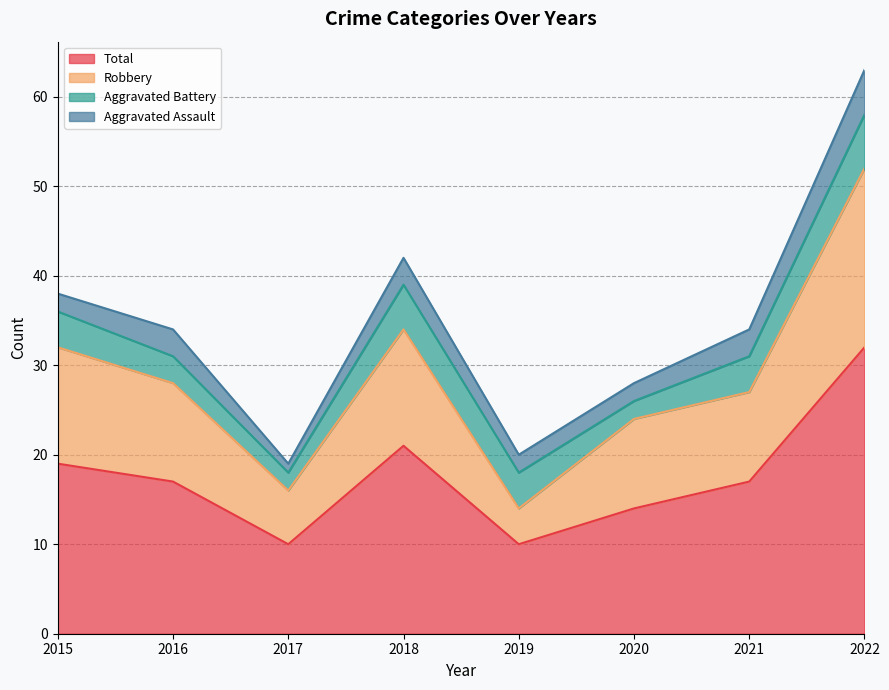

The Total series shows 32 at 2022. True or false?

True